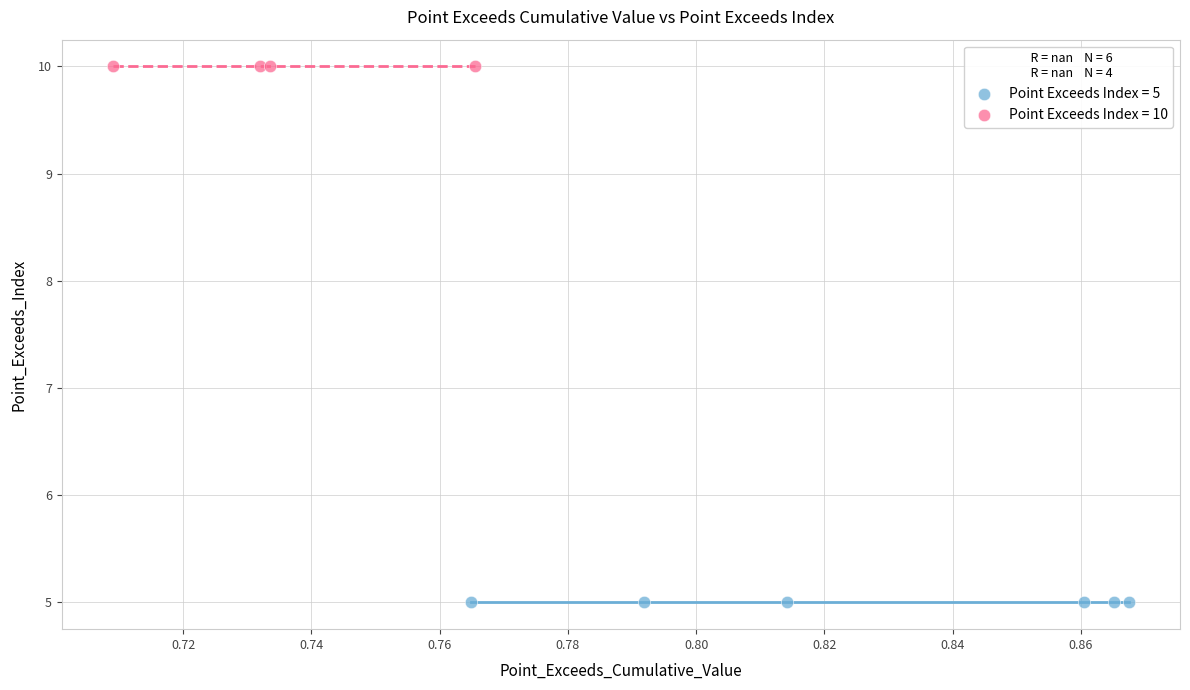

Which series reaches the maximum Y coordinate?

Point Exceeds Index = 10